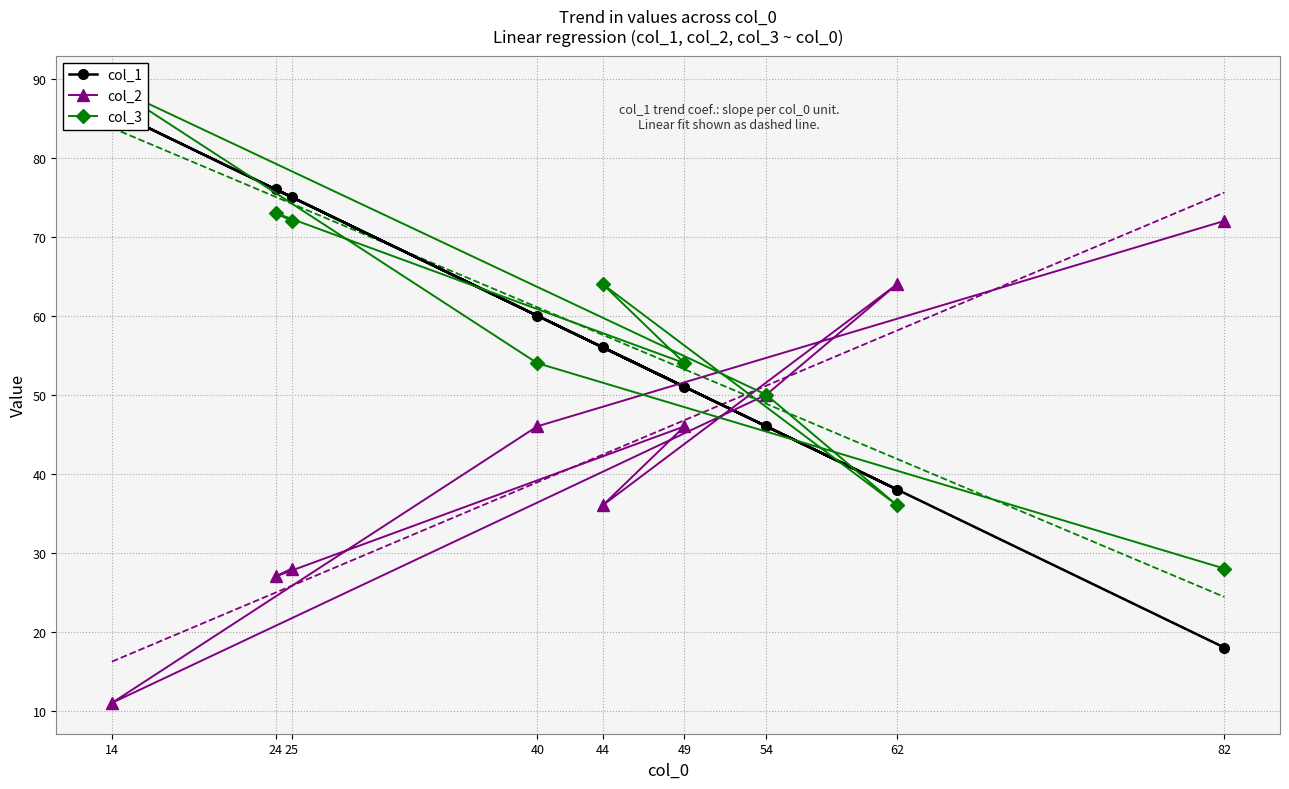

Is it true that col_2 equals 26 at 62?

False